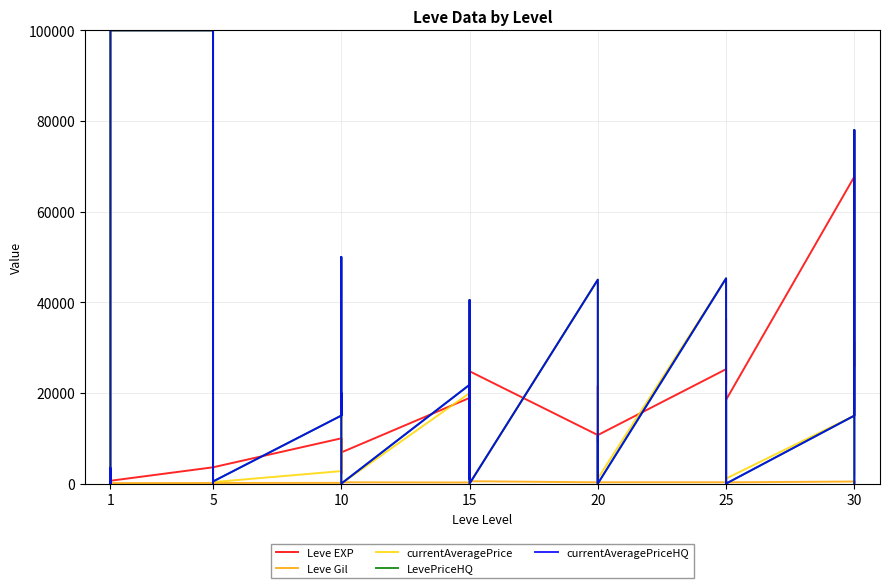

Does the chart display data point markers on the line(s)?

No